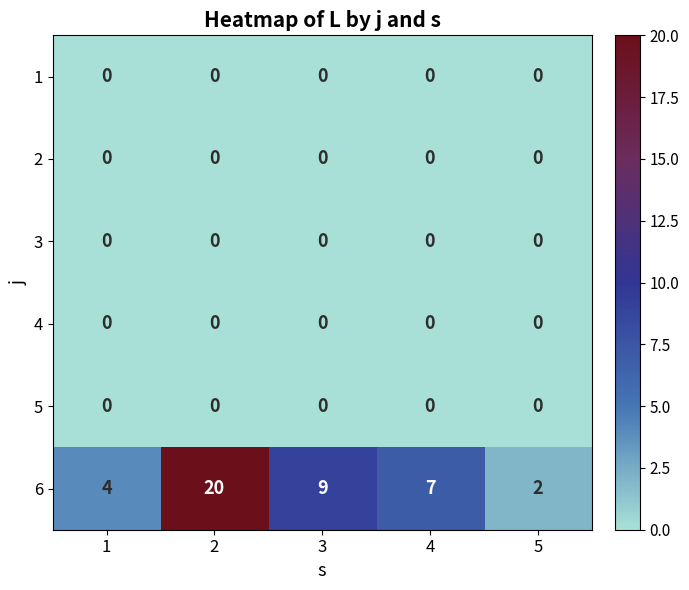

Reading left to right, transcribe all the data shown in this chart.

1: 1=0	2=0	3=0	4=0	5=0
2: 1=0	2=0	3=0	4=0	5=0
3: 1=0	2=0	3=0	4=0	5=0
4: 1=0	2=0	3=0	4=0	5=0
5: 1=0	2=0	3=0	4=0	5=0
6: 1=4	2=20	3=9	4=7	5=2